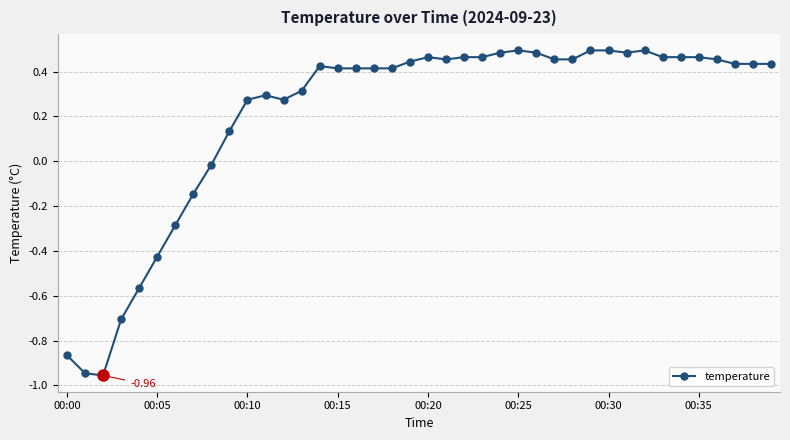

Does the chart display data point markers on the line(s)?

Yes